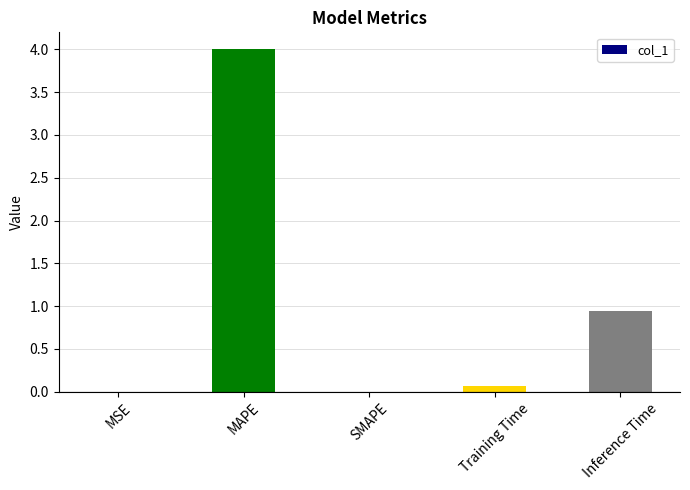

What is the sum of all values?

5.0